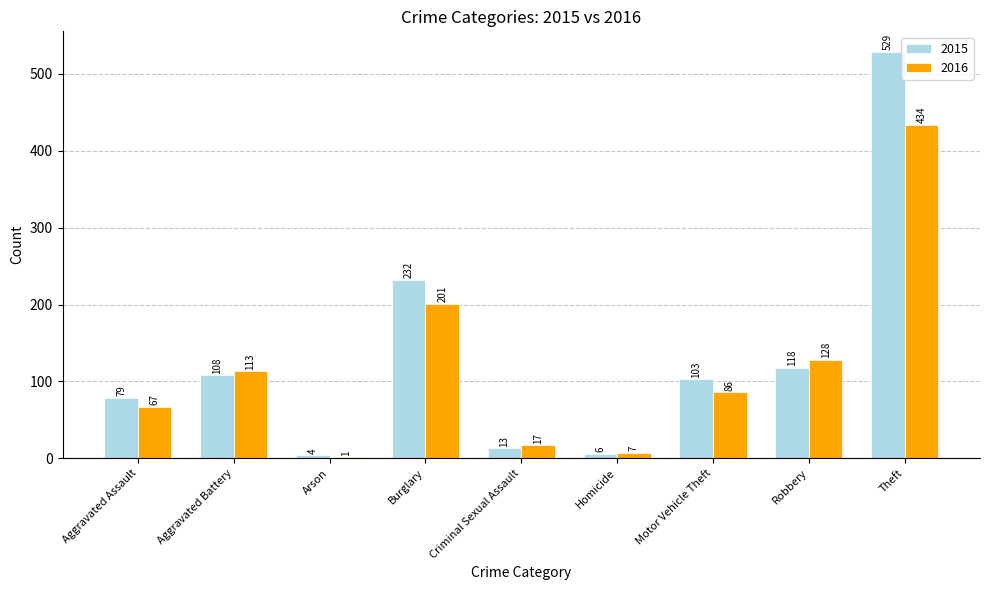

Is it true that 2015 equals 232 at Burglary?

True